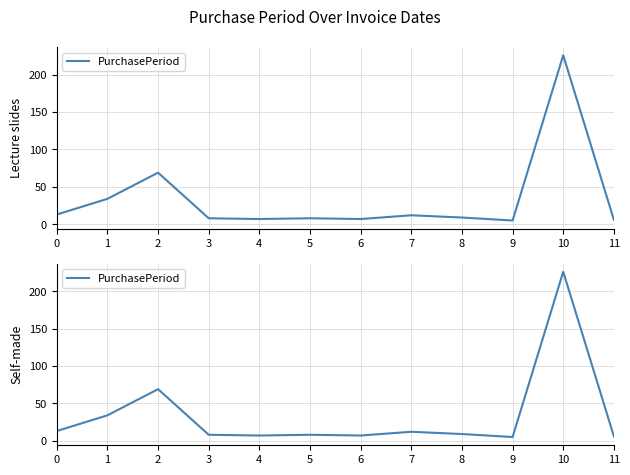

At which category does the chart reach its peak across all series?

10